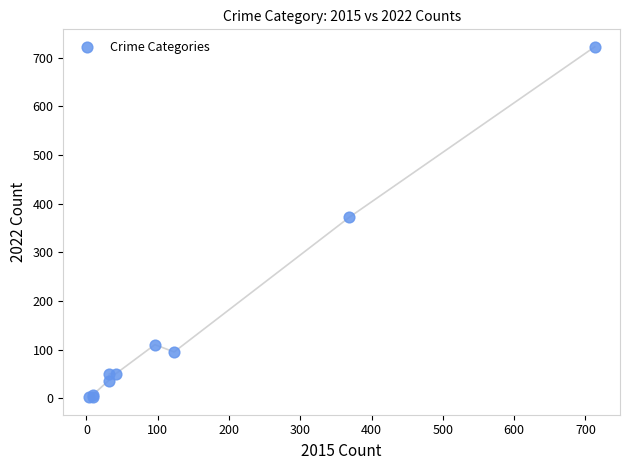

What Y value in the scatter plot is closest to 362?

372